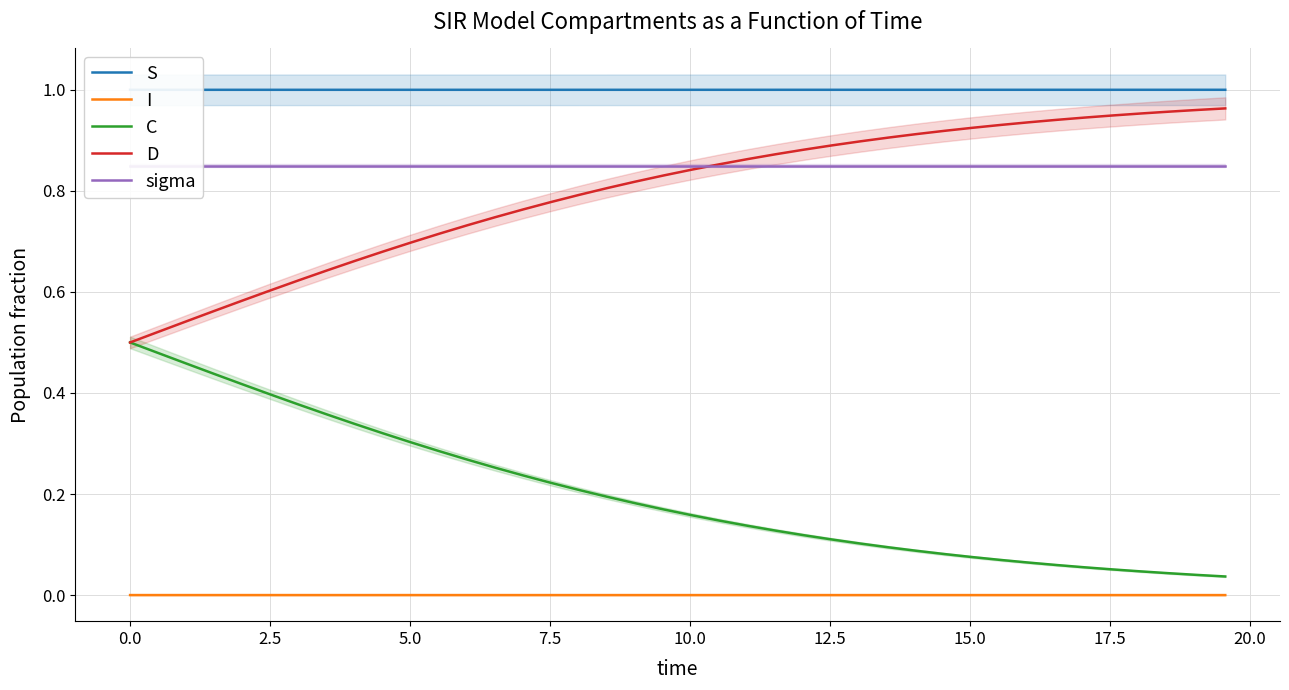

True or false: I and D intersect in this chart.

False